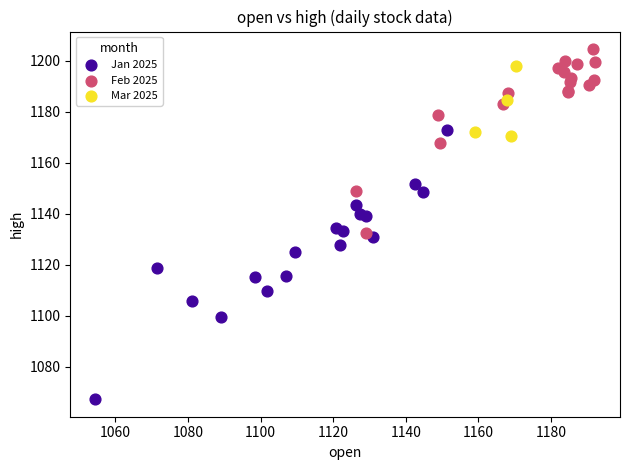

What are all the series names shown in the legend?

Jan 2025, Feb 2025, Mar 2025